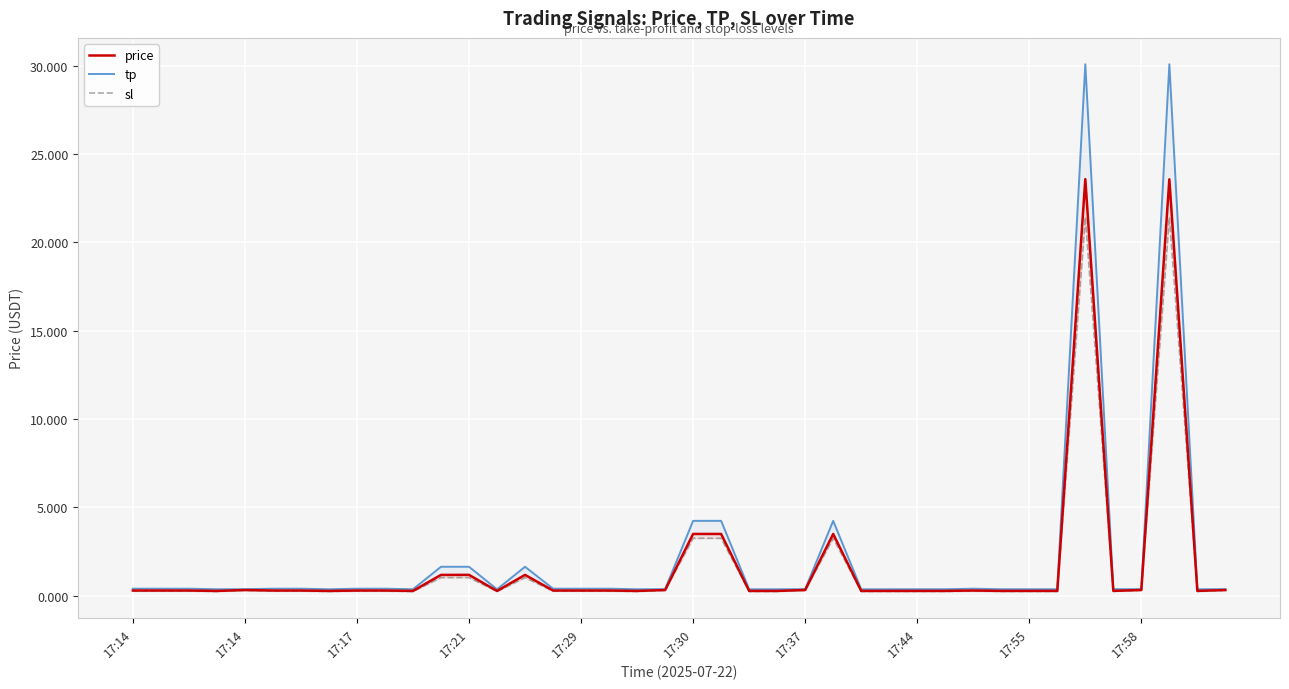

What is the value of the price point at the 24th from the left?

0.3